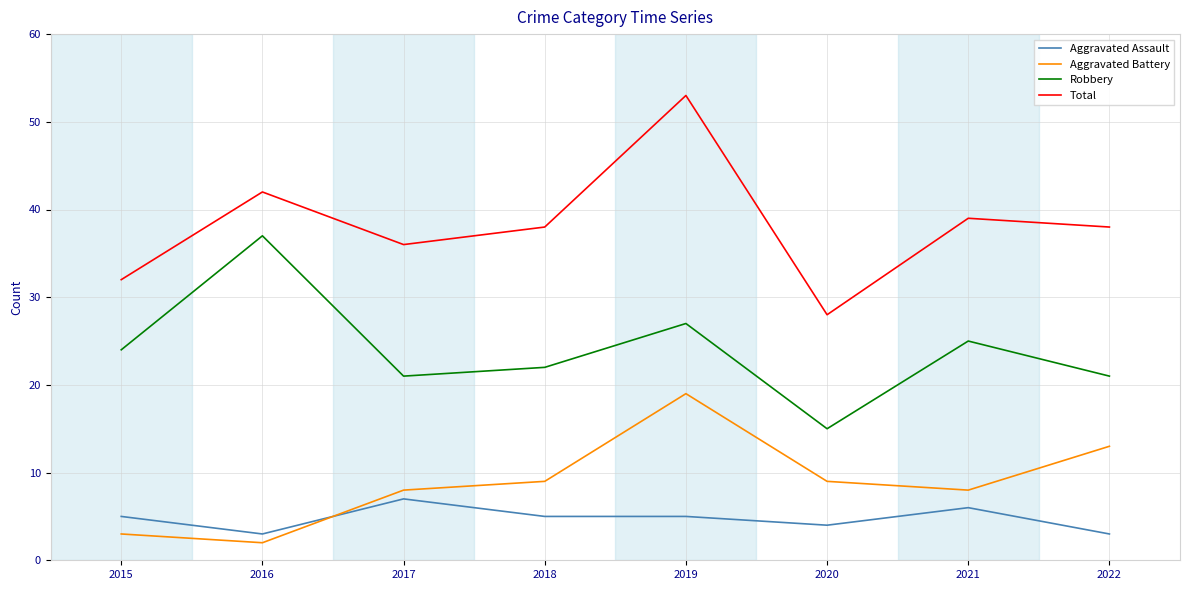

True or false: Aggravated Assault and Robbery intersect in this chart.

False